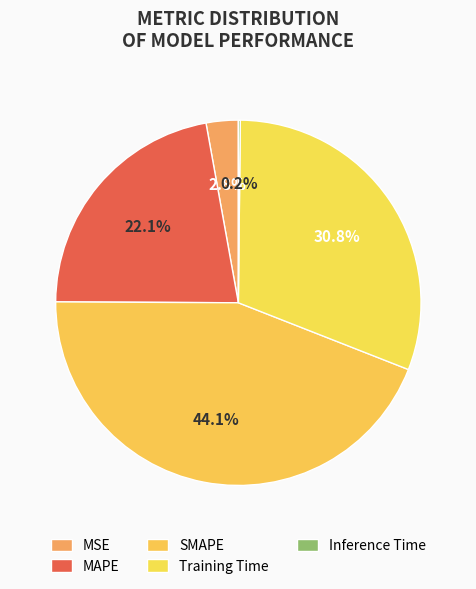

Is Training Time the majority of the pie?

No